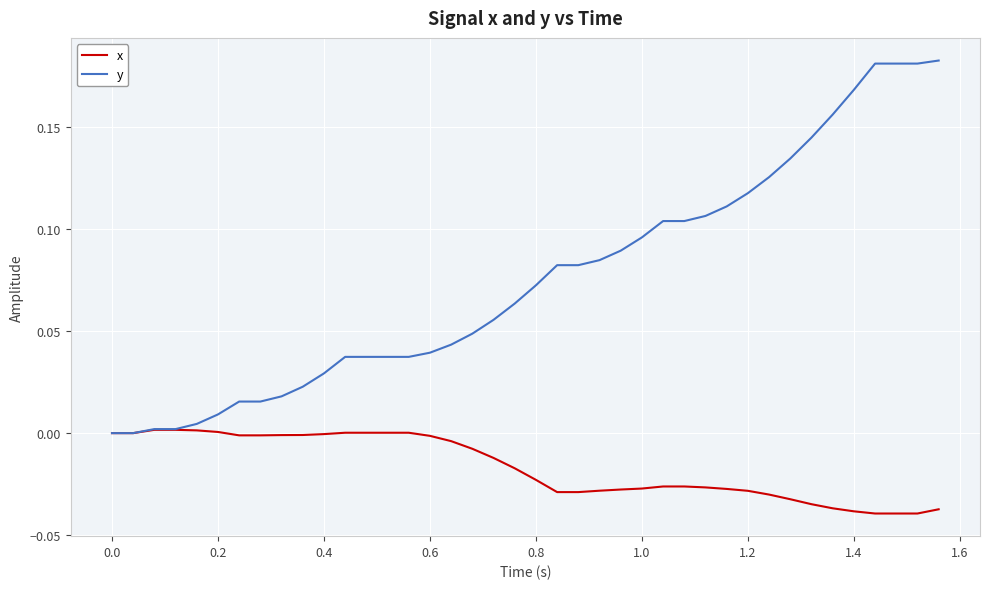

How many series are shown in this chart?

2